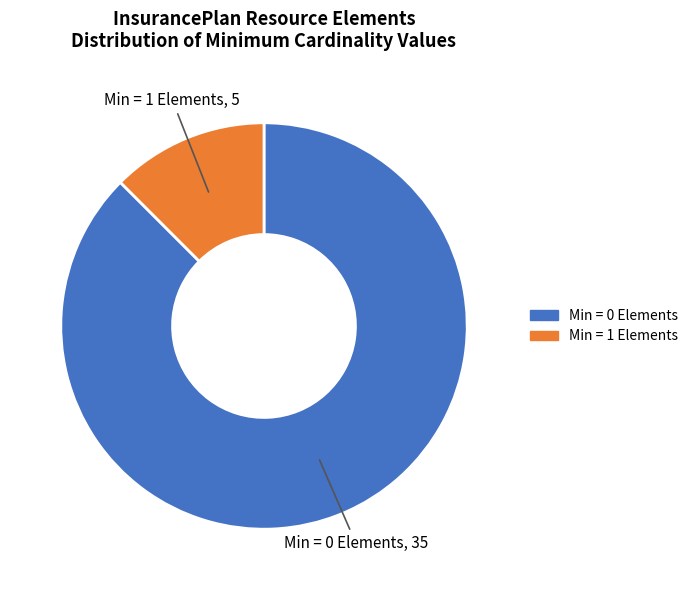

Is there a majority slice in this chart?

Yes